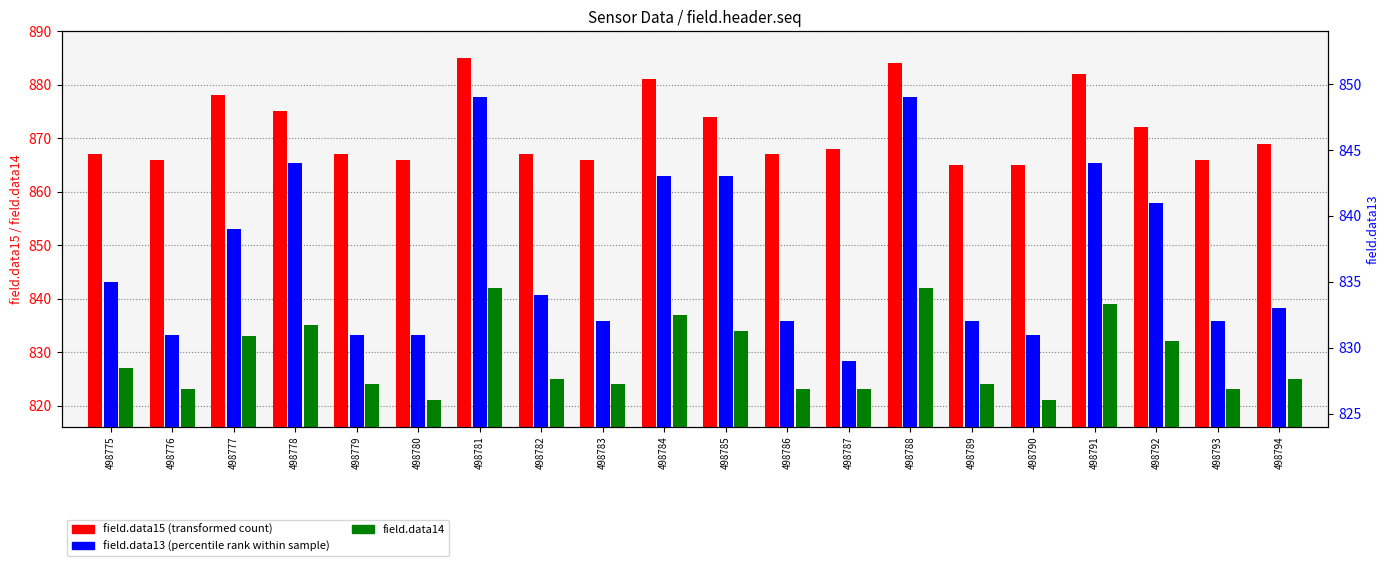

What is the smallest value displayed?

821